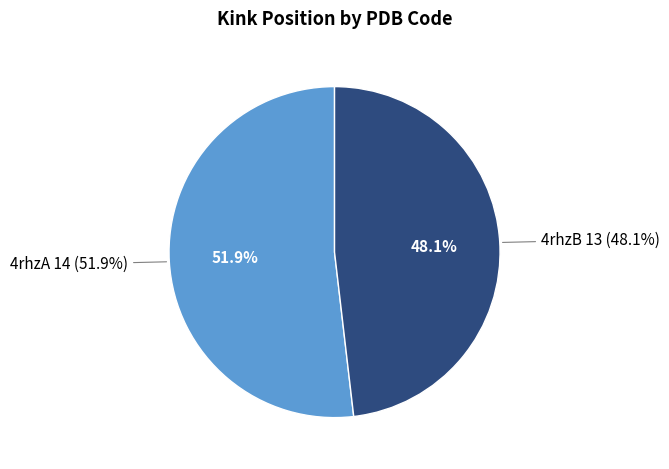

Does 4rhzB represent more than half of the total?

No